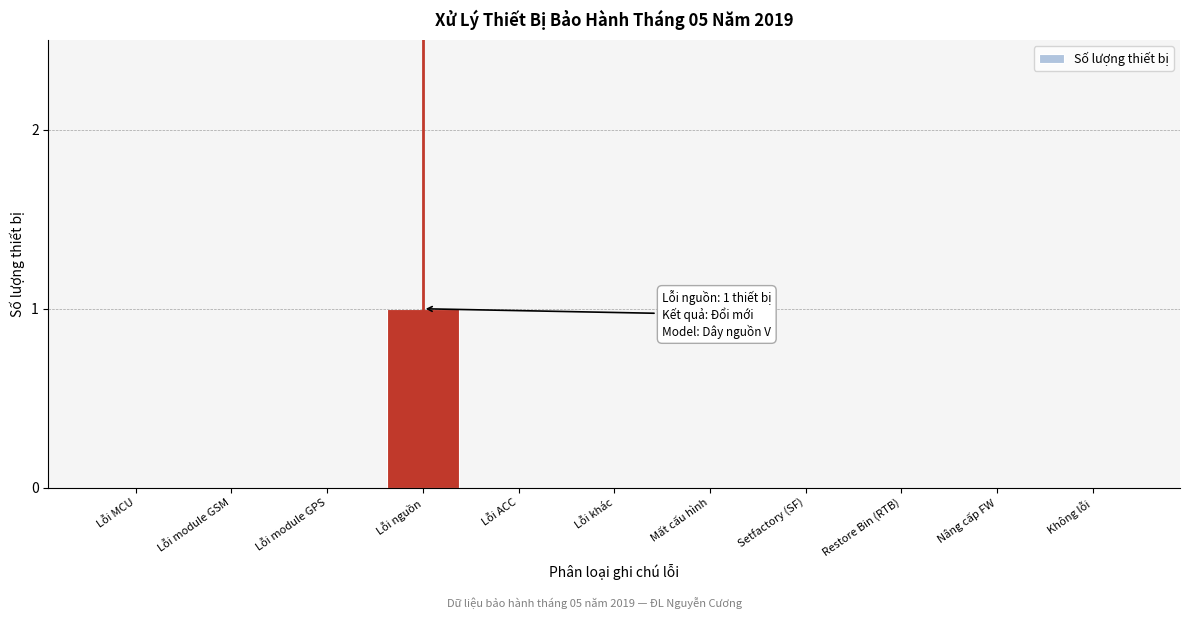

Reading left to right, list all the values displayed in this chart.

Lỗi MCU=0	Lỗi module GSM=0	Lỗi module GPS=0	Lỗi nguồn=1	Lỗi ACC=0	Lỗi khác=0	Mất cấu hình=0	Setfactory (SF)=0	Restore Bin (RTB)=0	Nâng cấp FW=0	Không lỗi=0